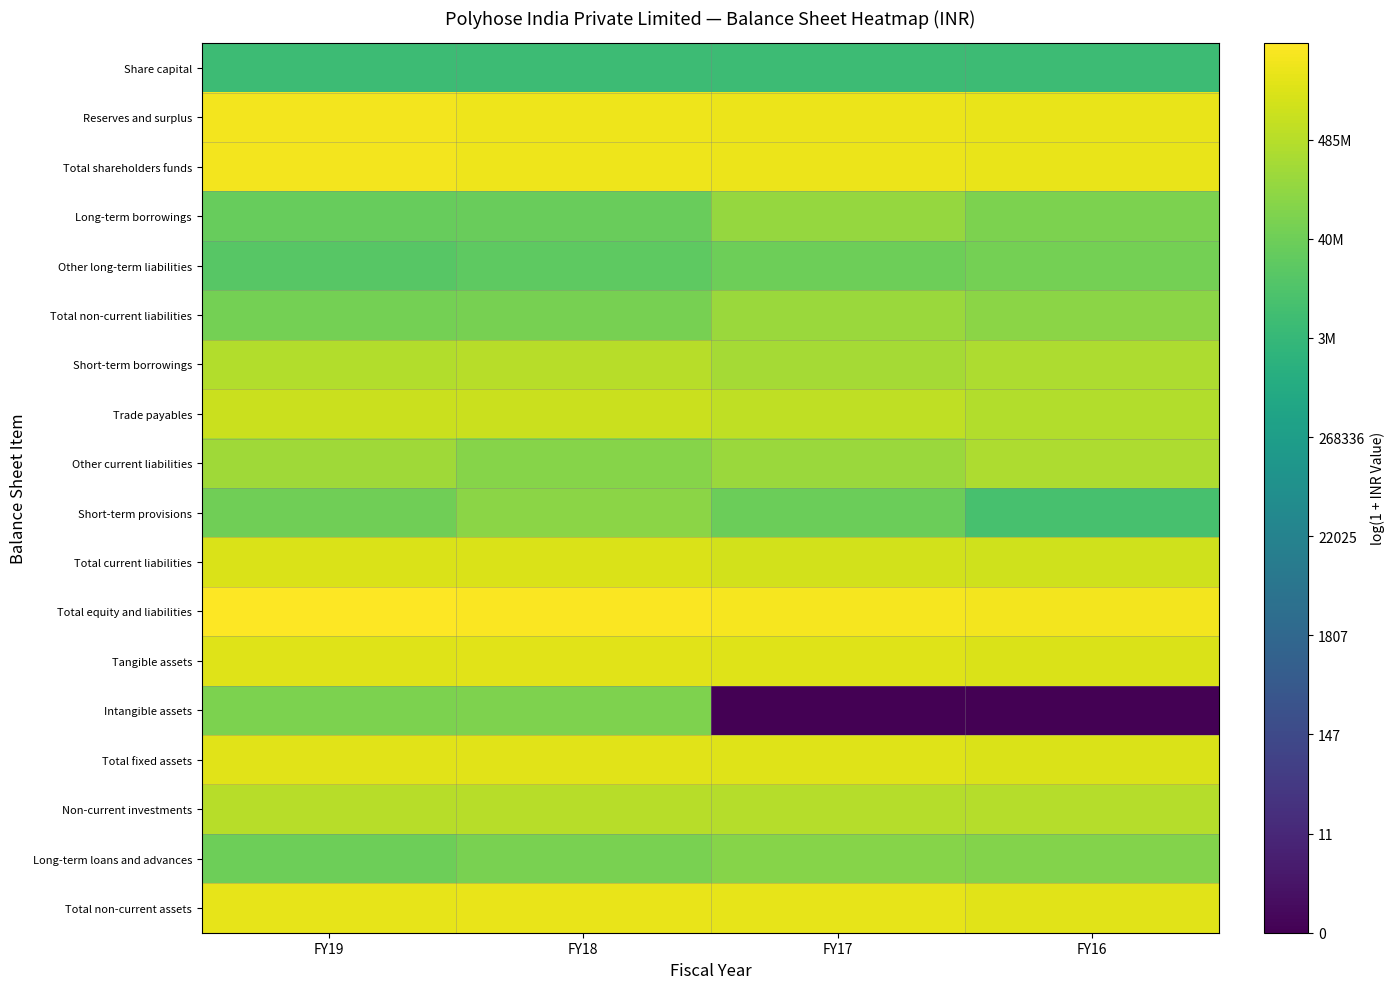

What is the total value across all series at FY16?

333.1